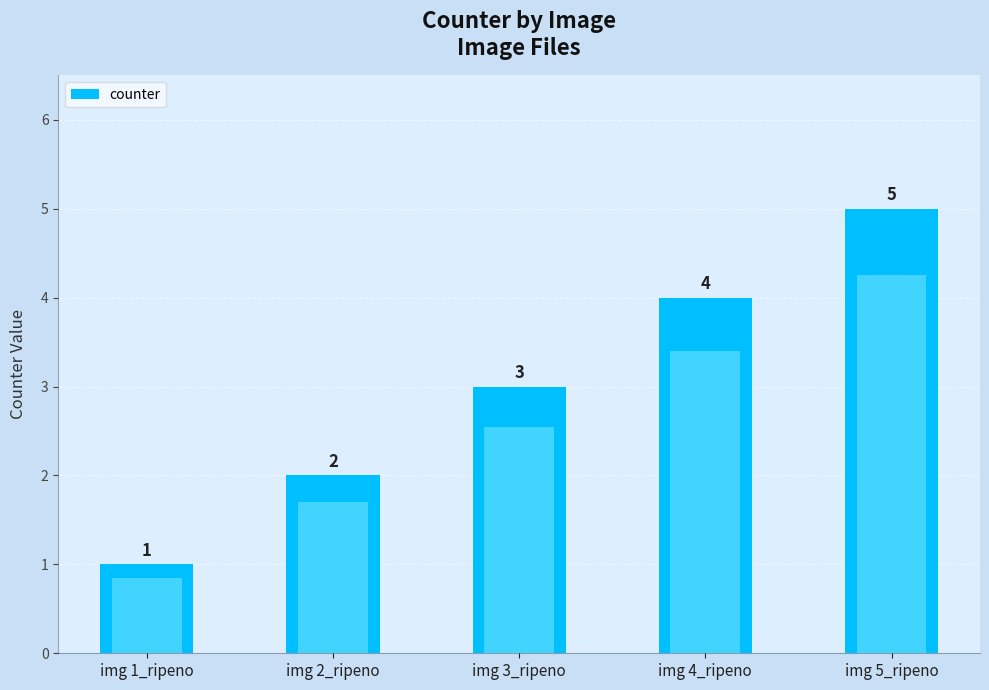

What is the sum of all values?

15